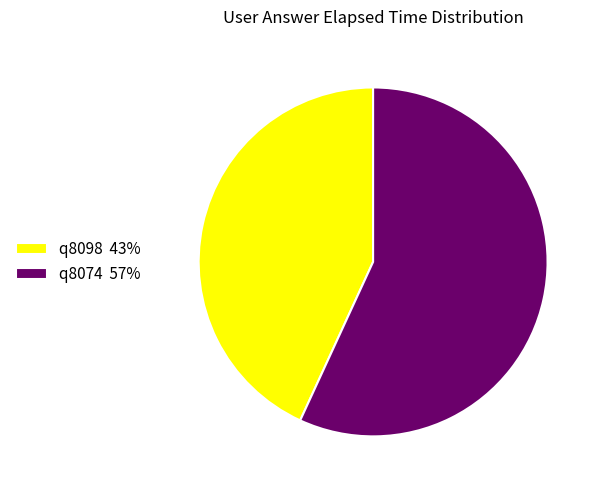

Do q8074 57% and q8098 43% together represent more than half of the pie?

Yes